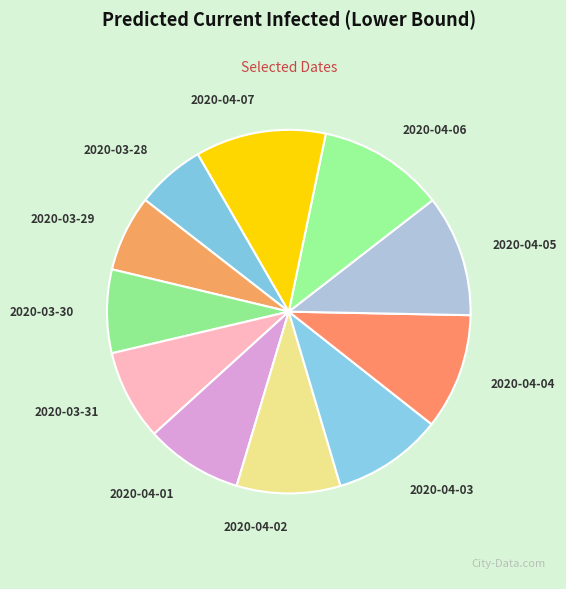

Is it true that 2020-04-06 is 11% of the pie?

True